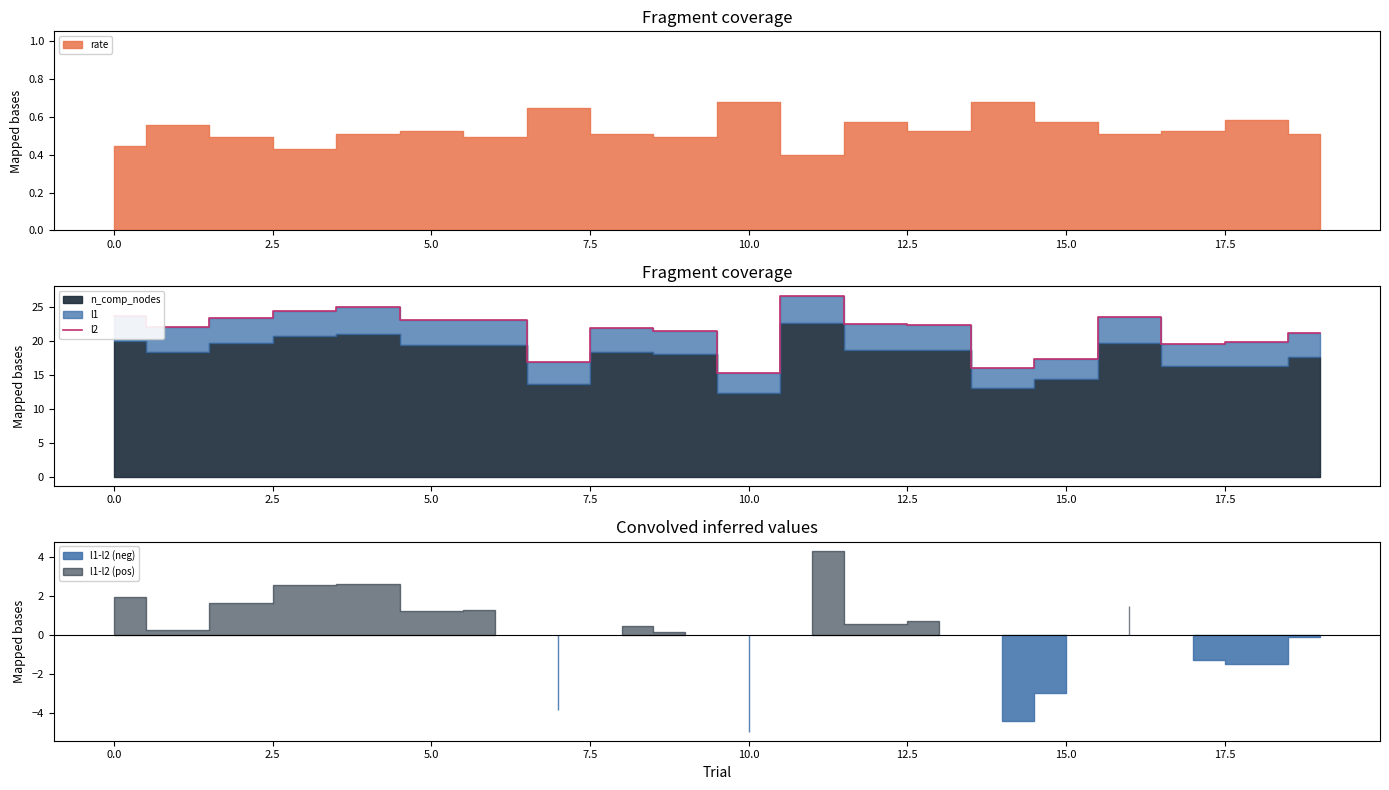

What is the sum of all values?

428.7